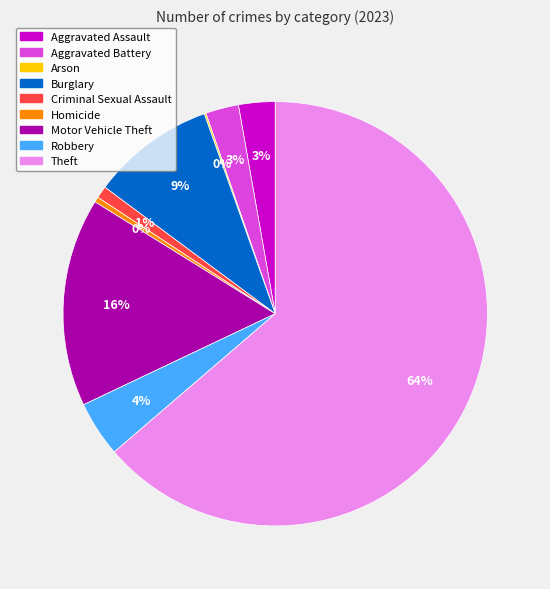

Which slice represents more than half of the pie?

Theft